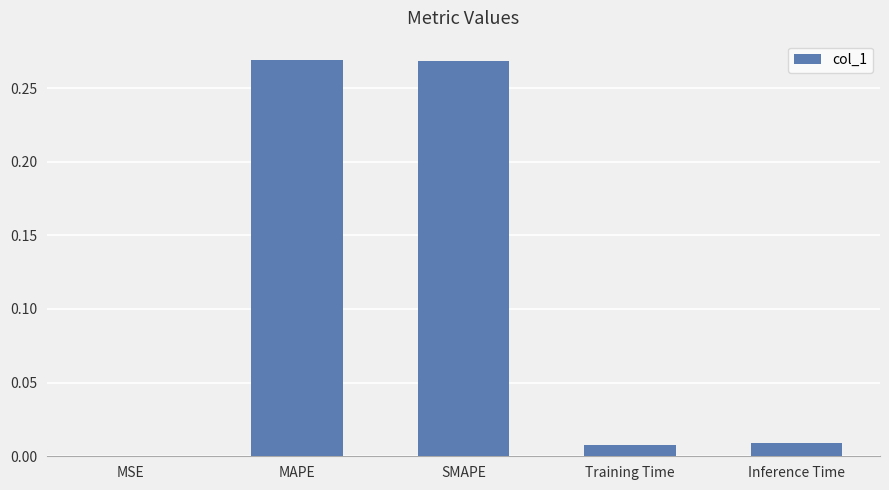

What is the sum of the values at SMAPE and MAPE?

0.5